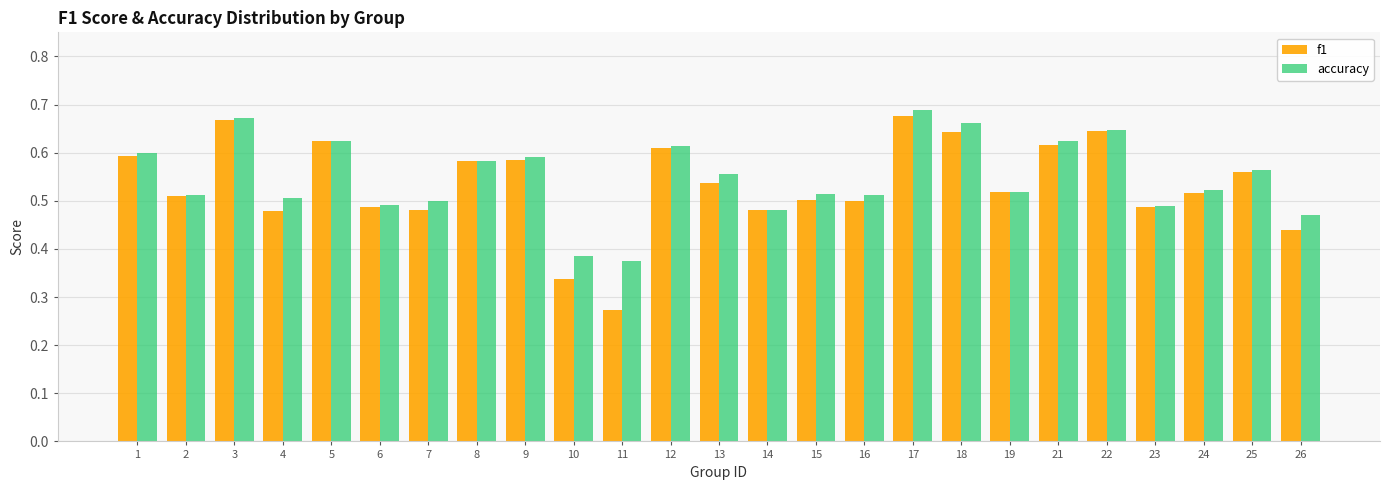

At how many categories does at least one series exceed 0?

25